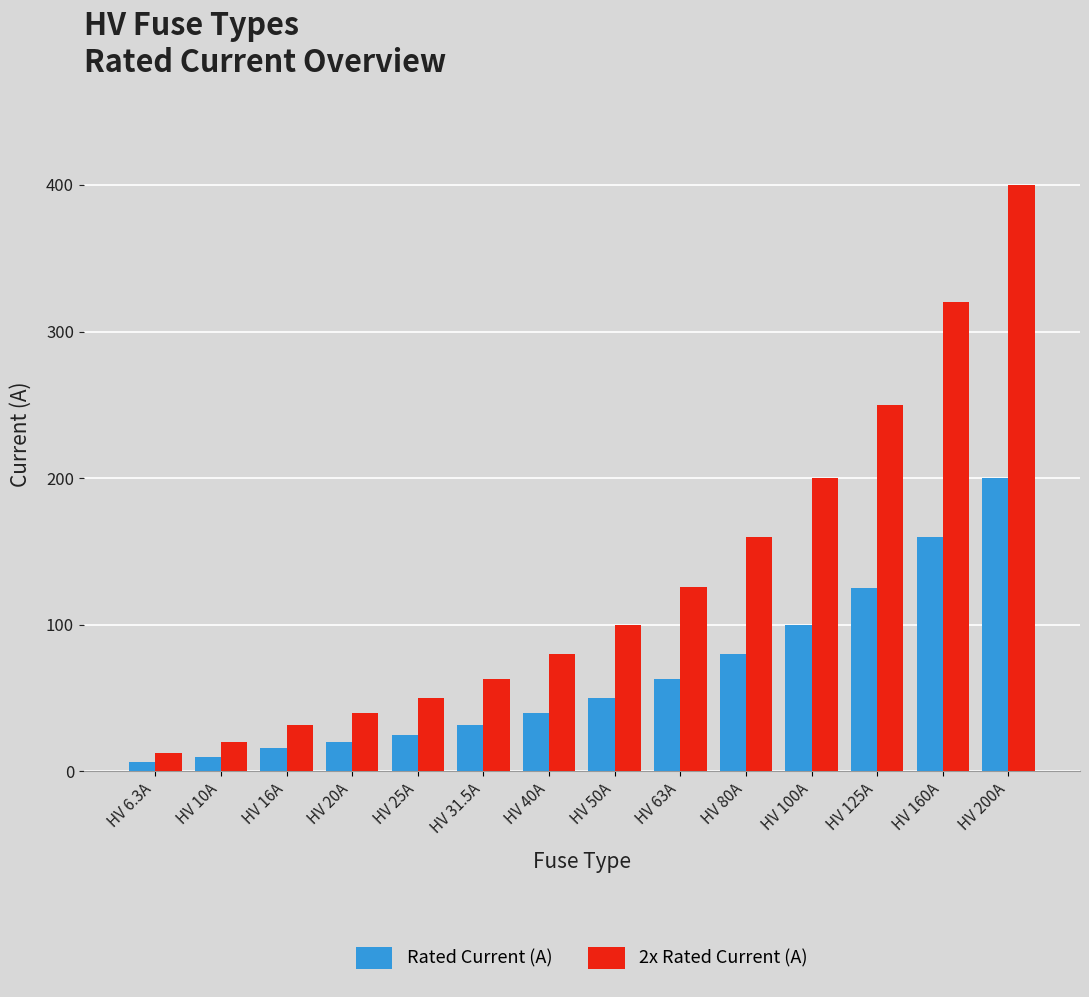

What are all the series names shown in the legend?

Rated Current (A), 2x Rated Current (A)